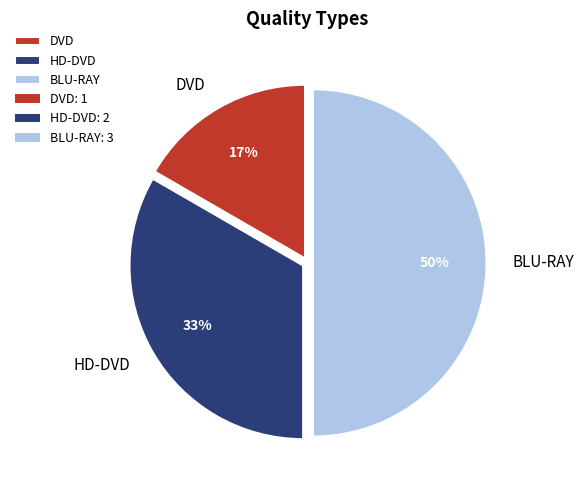

To the nearest percent, what is the average slice percentage?

33%